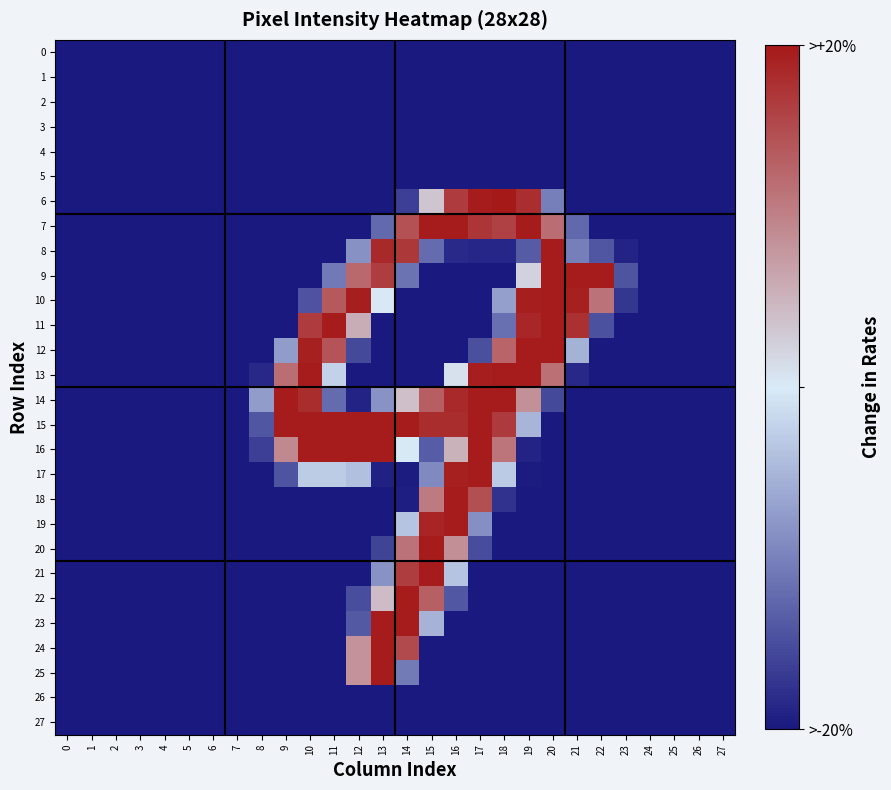

At how many categories does at least one series exceed 0?

14